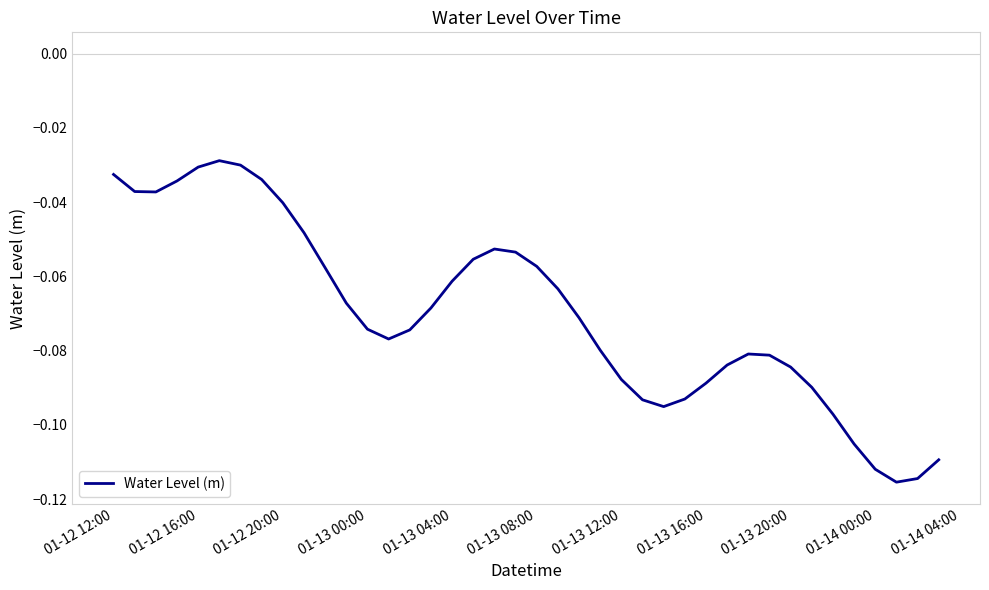

How many lines are shown in the chart?

1